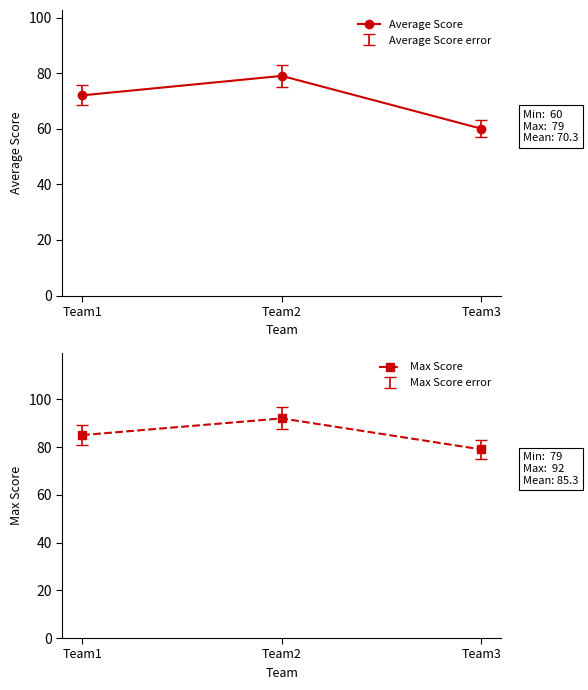

What are all the series names shown in the legend?

Average Score, Max Score